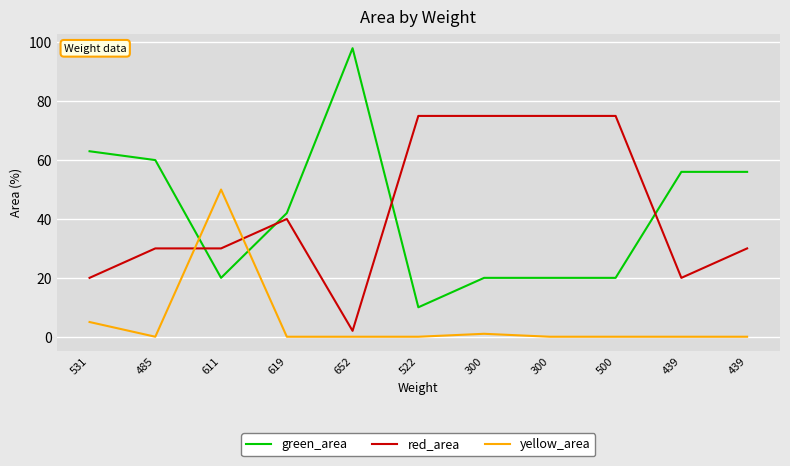

At which category is the sum across all series the highest?

611